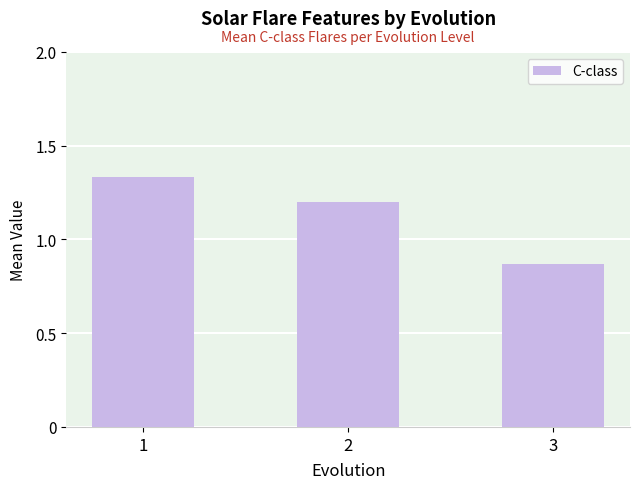

What is the value of the 2nd bar from the left?

1.2